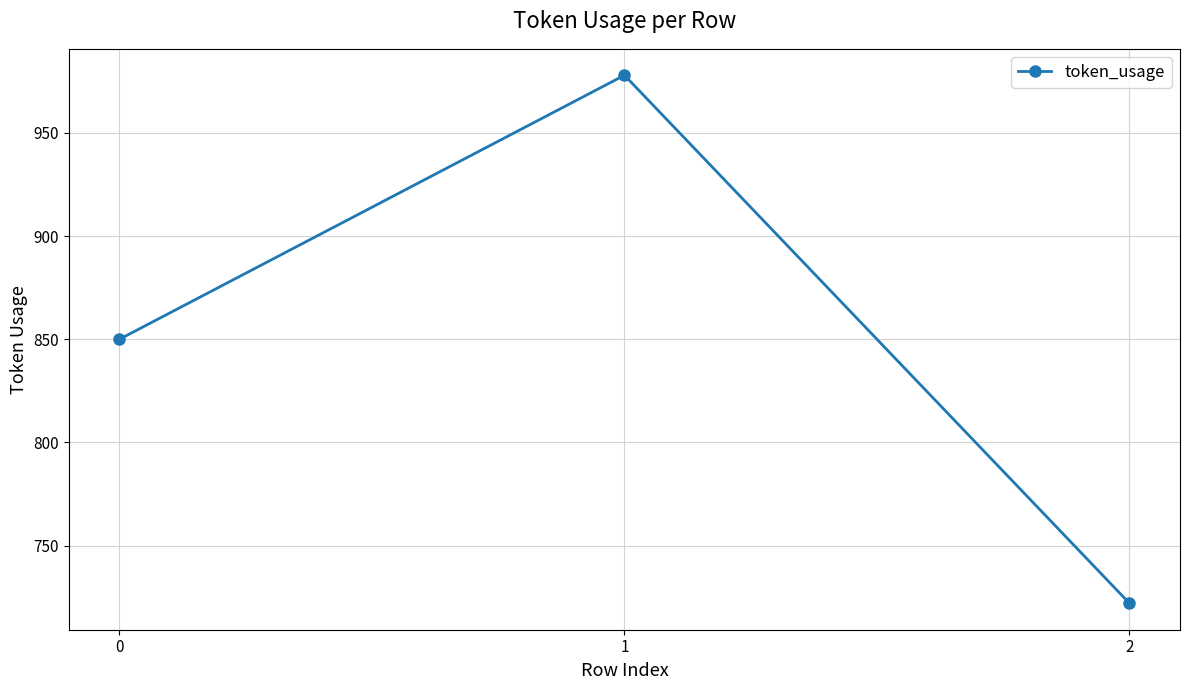

Reading left to right, list all the values displayed in this chart.

0=850	1=978	2=722